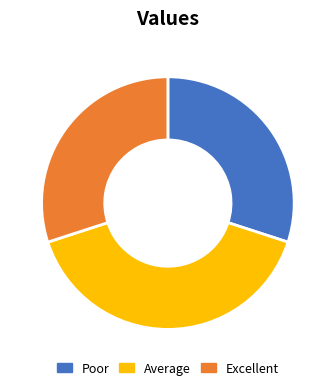

How many slices are in this pie chart?

3